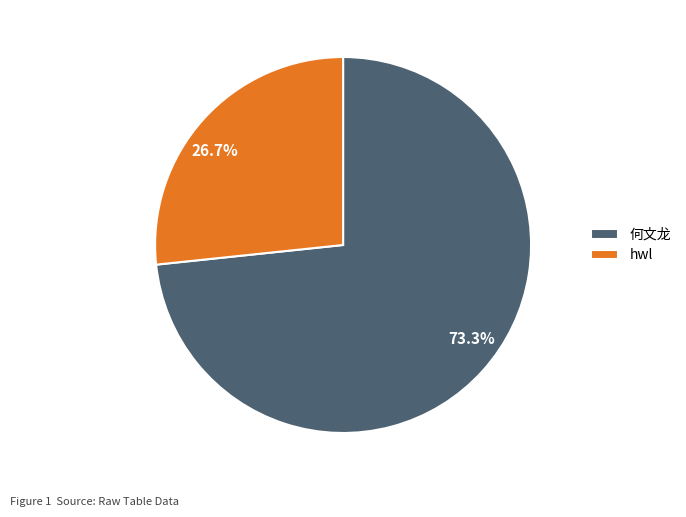

To the nearest percent, what is the difference between the largest and smallest slice percentages?

47%